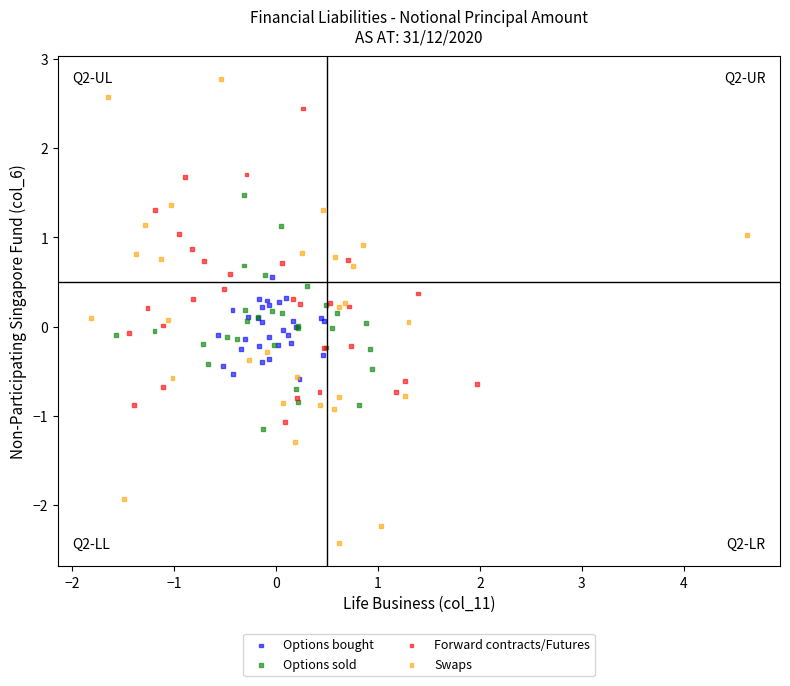

Which series contains the lowest Y value?

Swaps